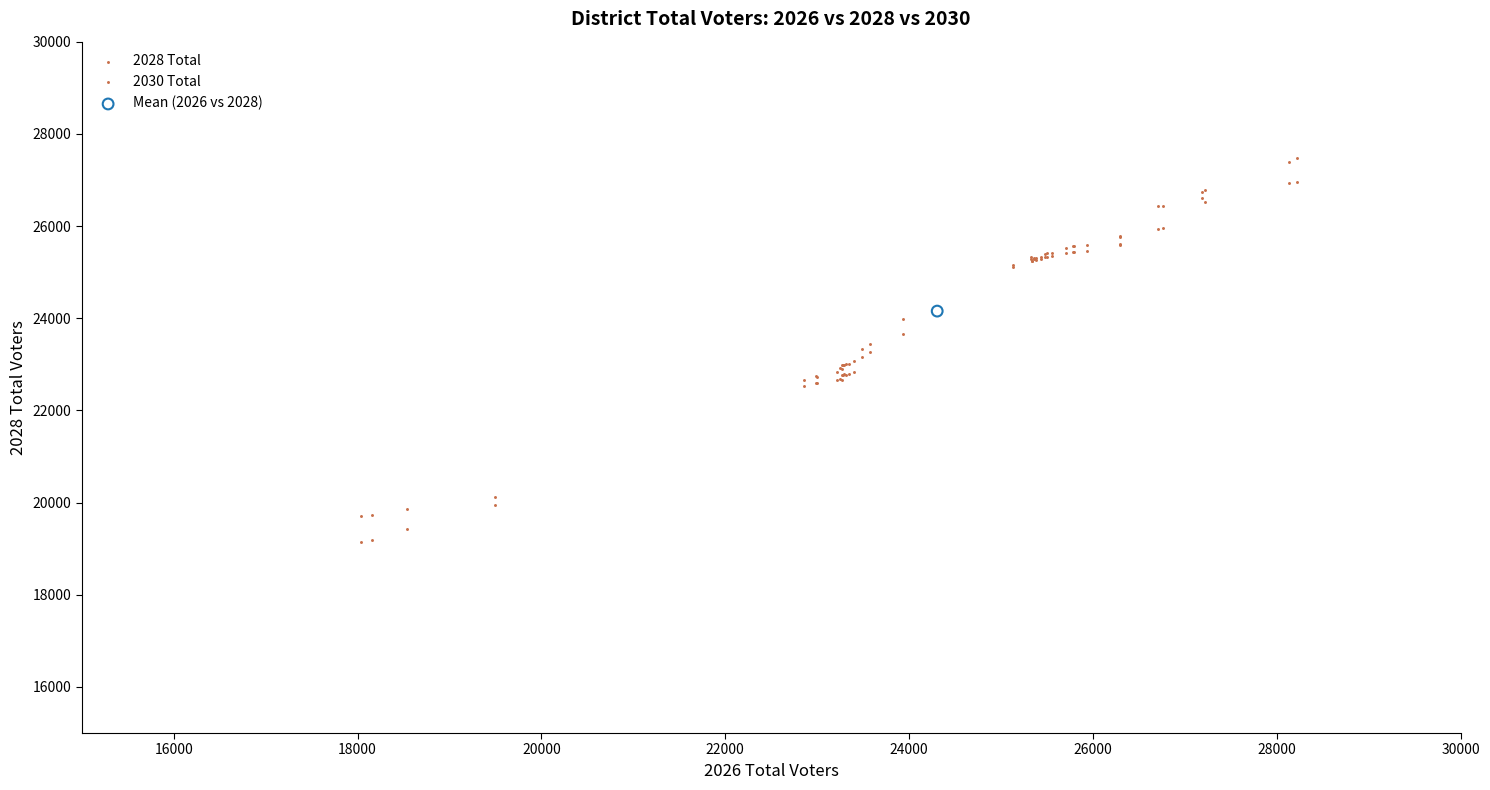

What are all the series names shown in the legend?

2028 Total, 2030 Total, Mean (2026 vs 2028)